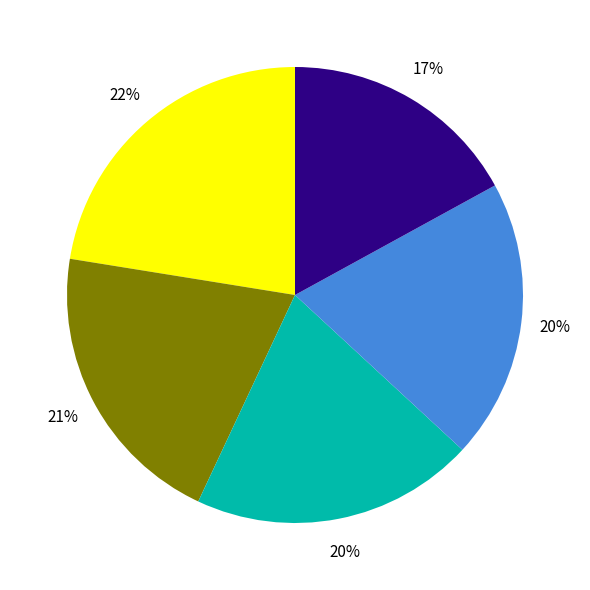

To the nearest percent, what is the average slice percentage?

20%